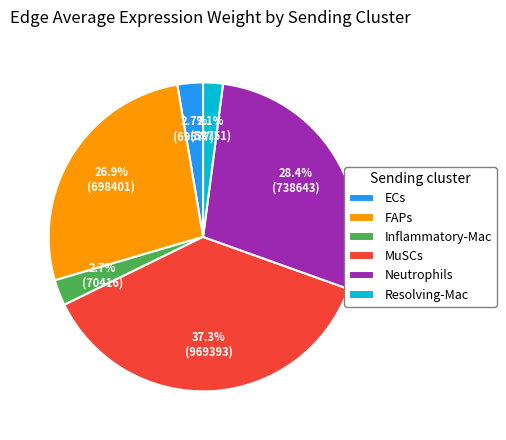

Is there any slice that represents more than half of the pie?

No